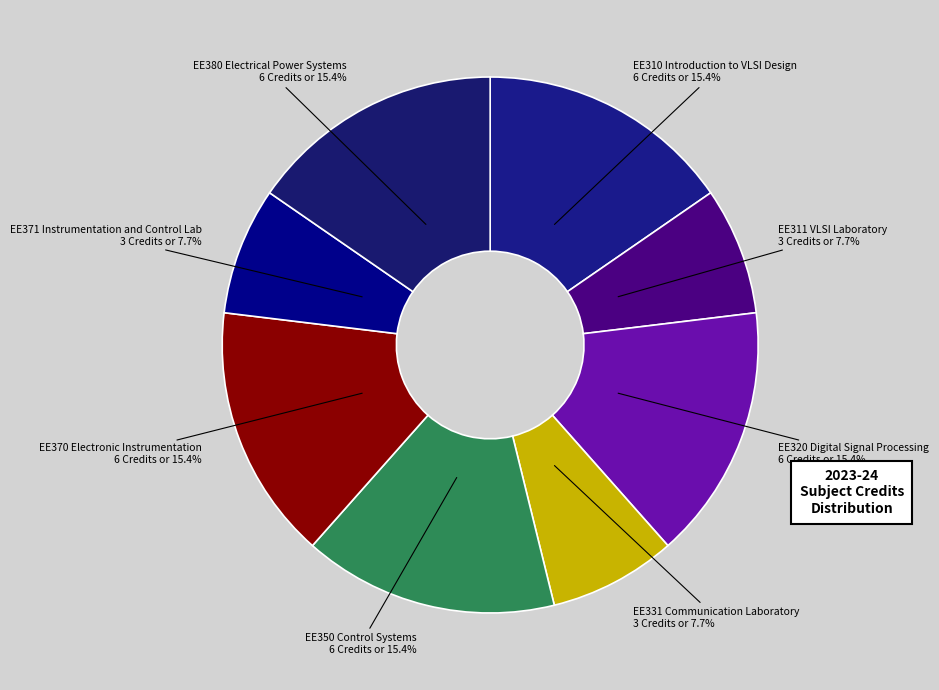

Is it true that EE350 Control Systems is 3% of the pie?

False